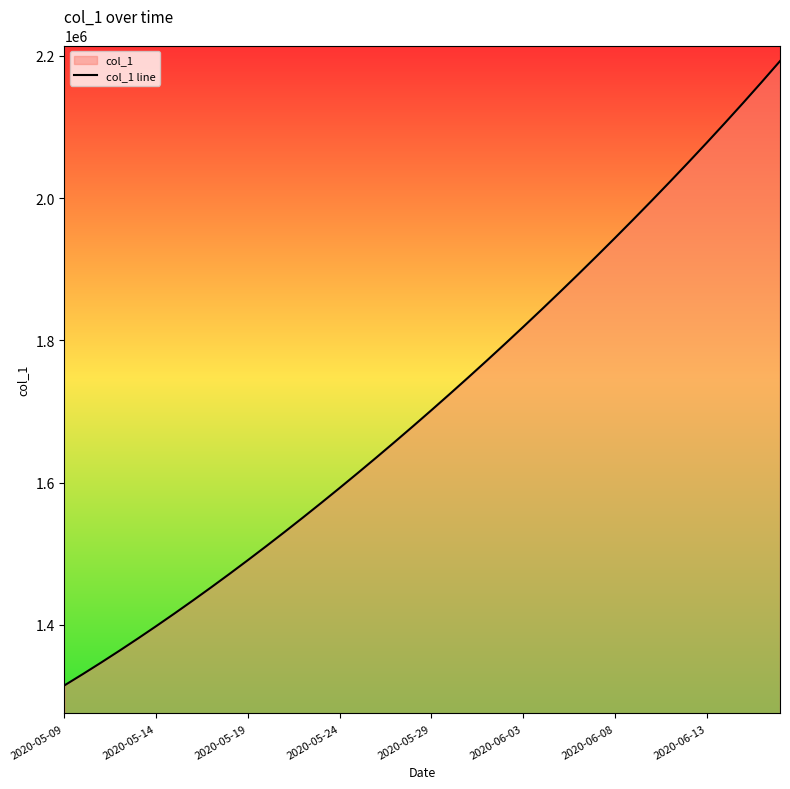

How many values are below 1701853?

20